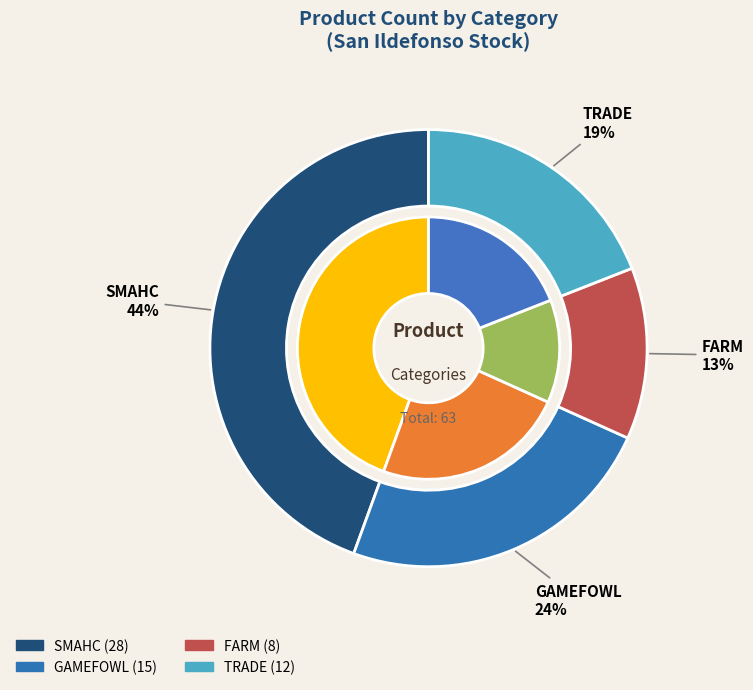

How many slices are in this pie chart?

4